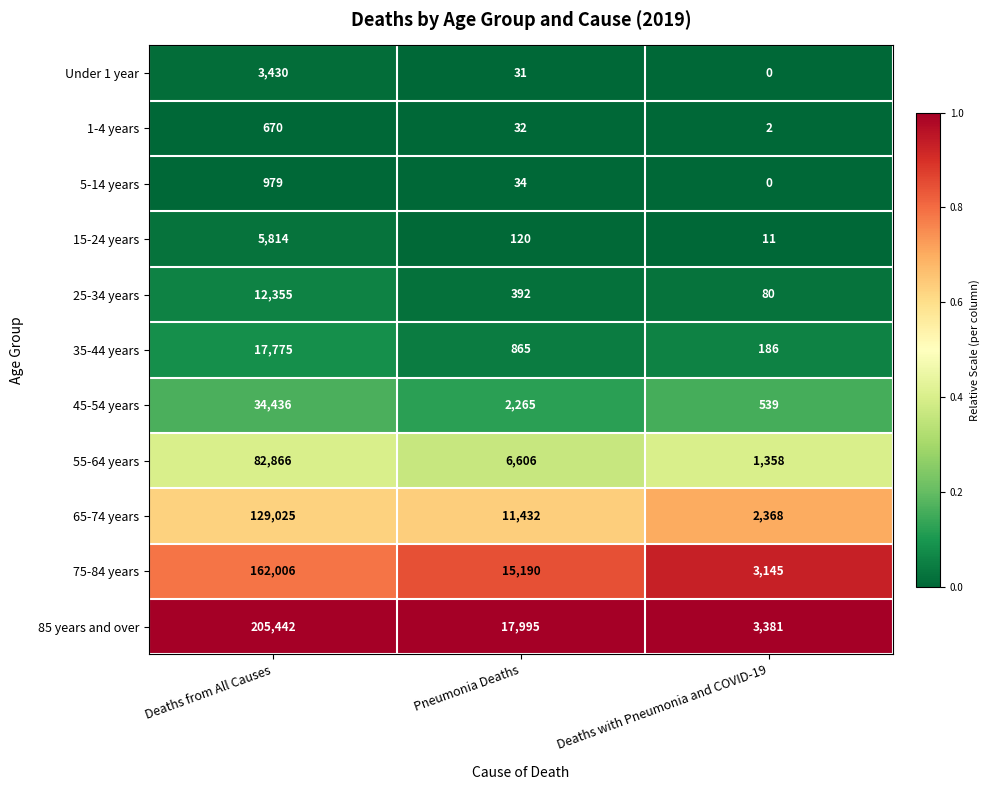

How many distinct data groups are displayed?

11